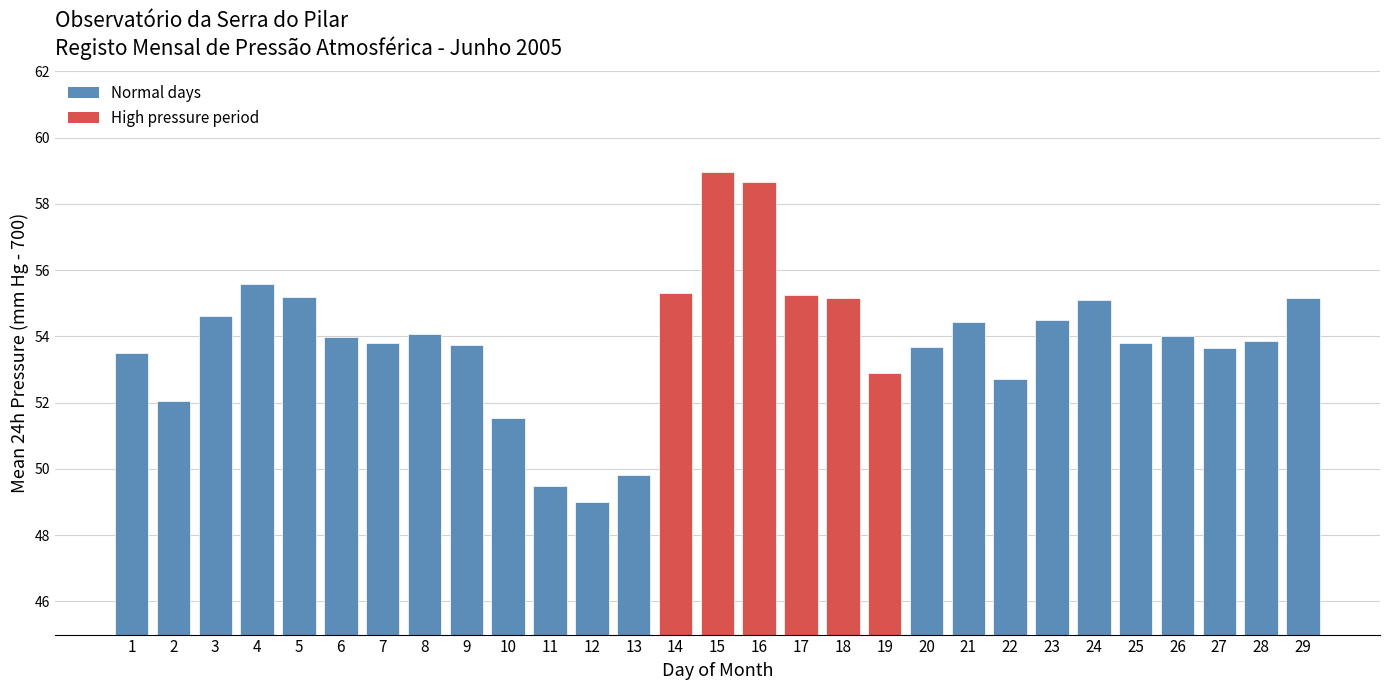

Which label corresponds to the smallest value in the chart?

12